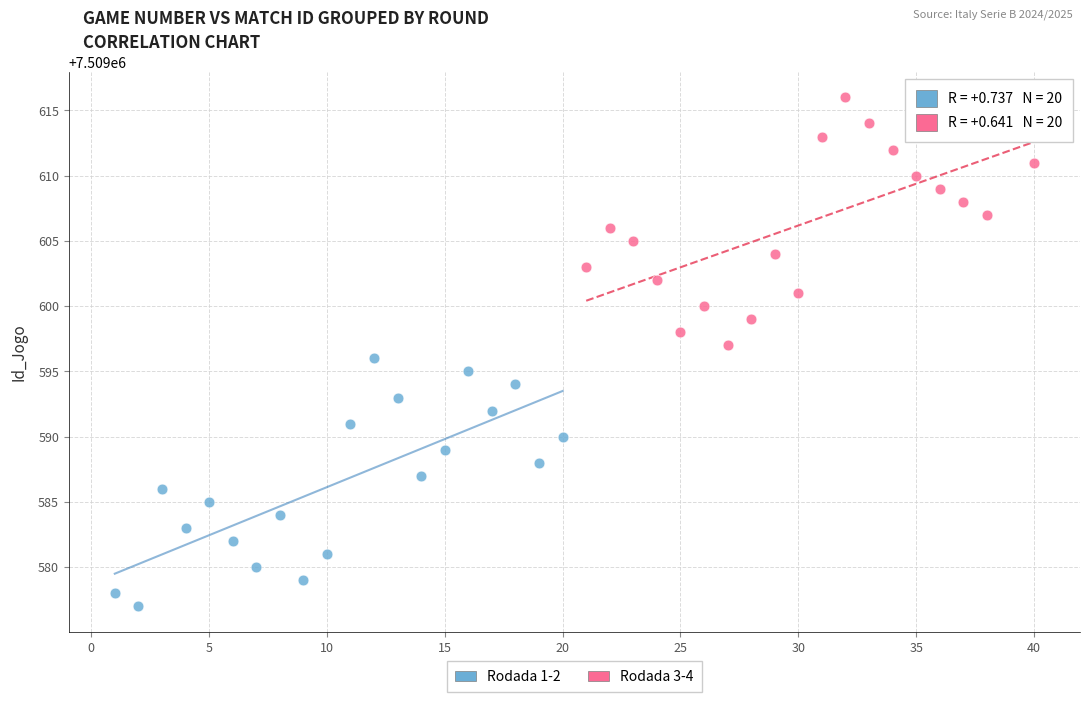

Which series reaches the minimum Y coordinate?

Rodada 1-2